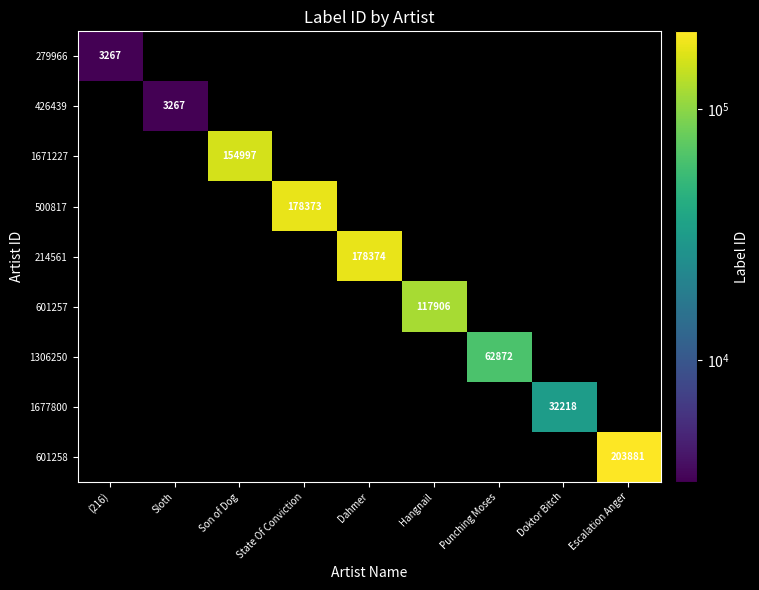

What is the highest value of the 279966 series?

3267.0